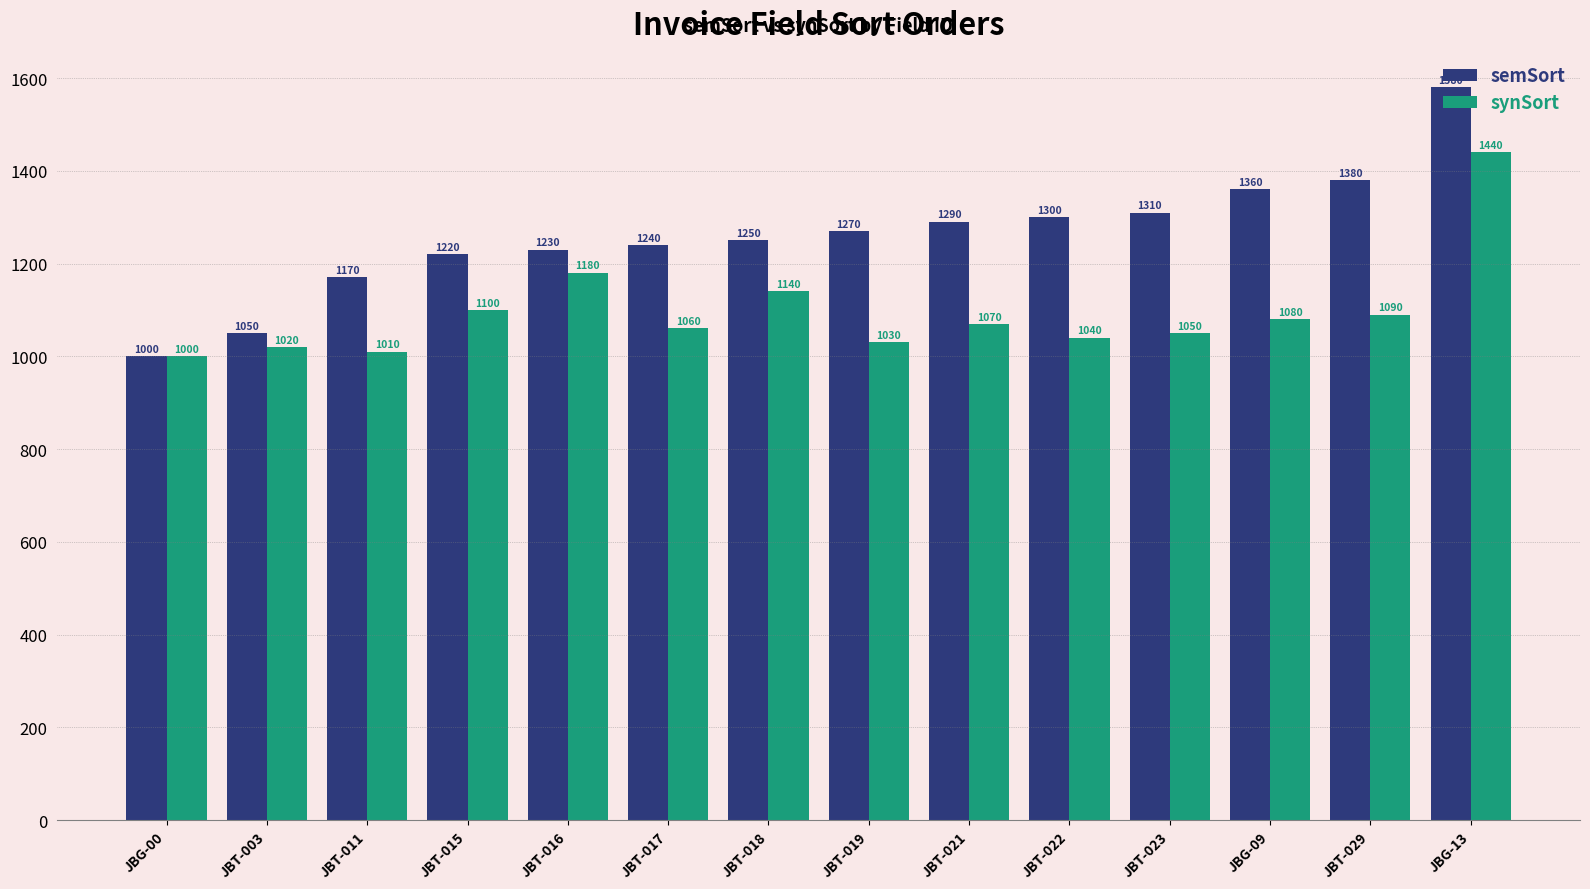

What is the sum of the synSort values at JBT-022 and JBT-011?

2050